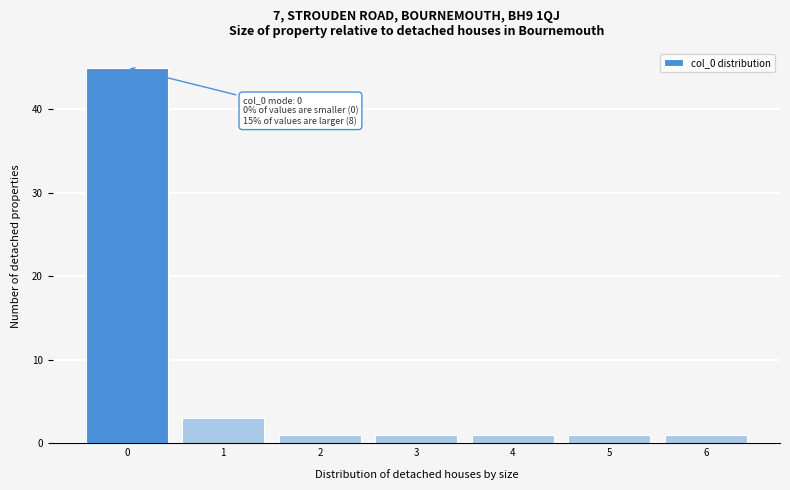

Reading right to left, extract all data points from this chart.

1	1	1	1	1	3	45